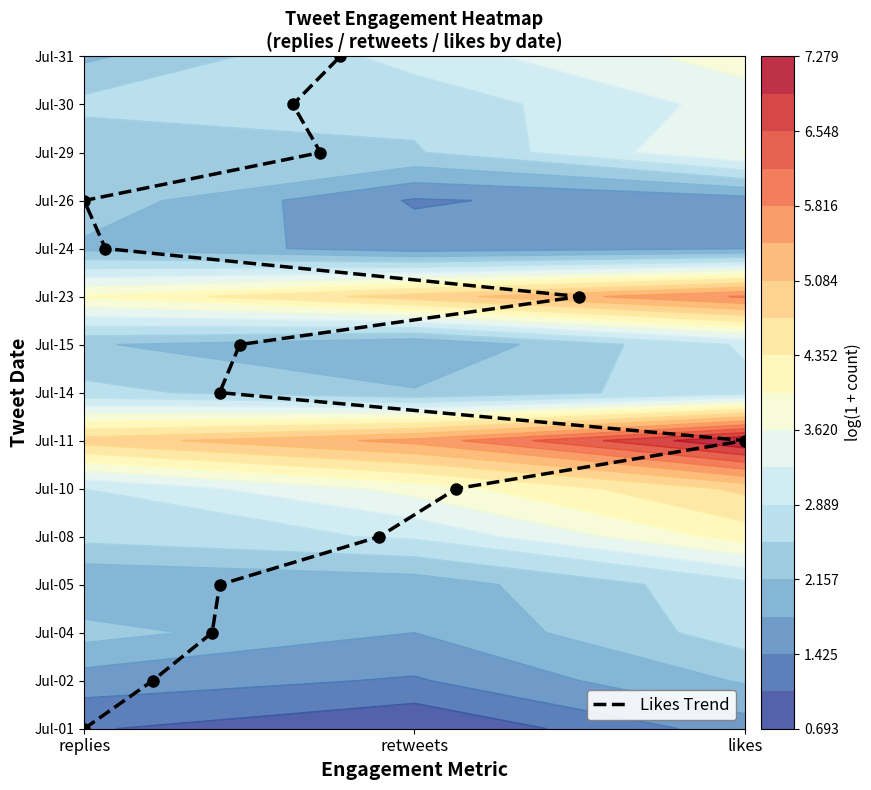

How many values are below 7?

7